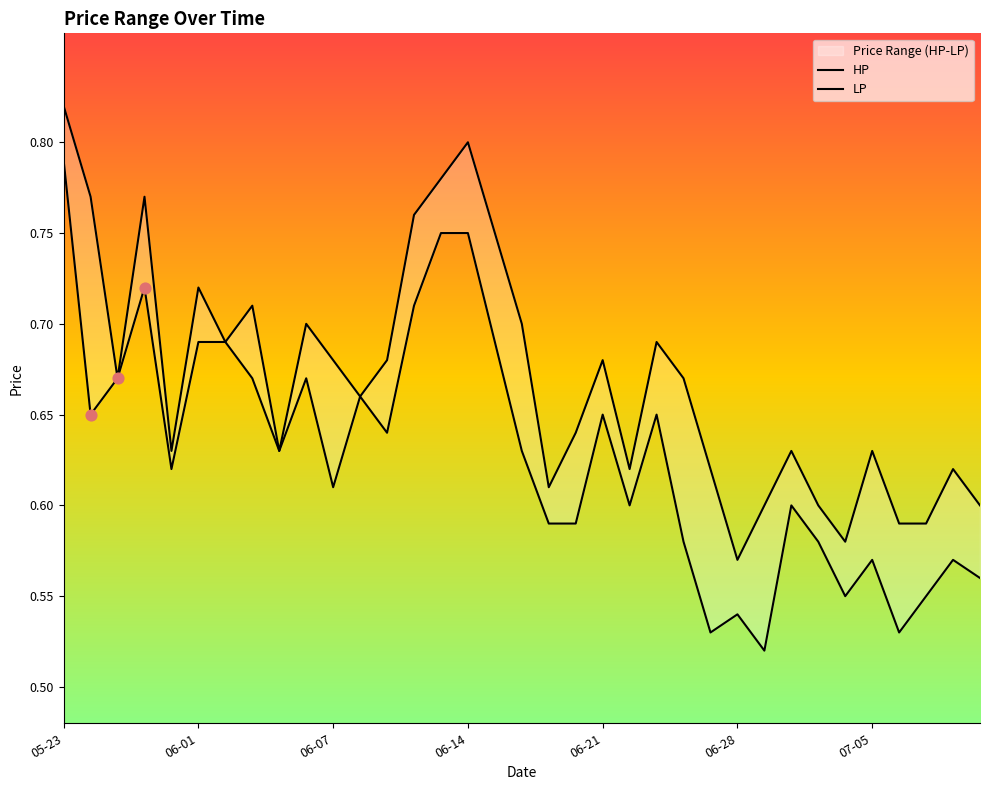

Which series reaches the maximum Y coordinate?

HP